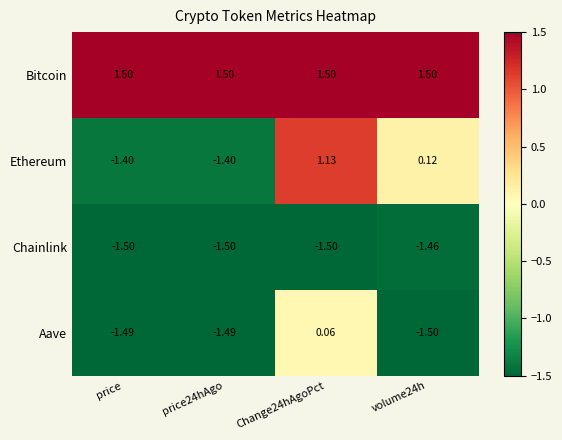

What is the total value across all series at volume24h?

-1.3